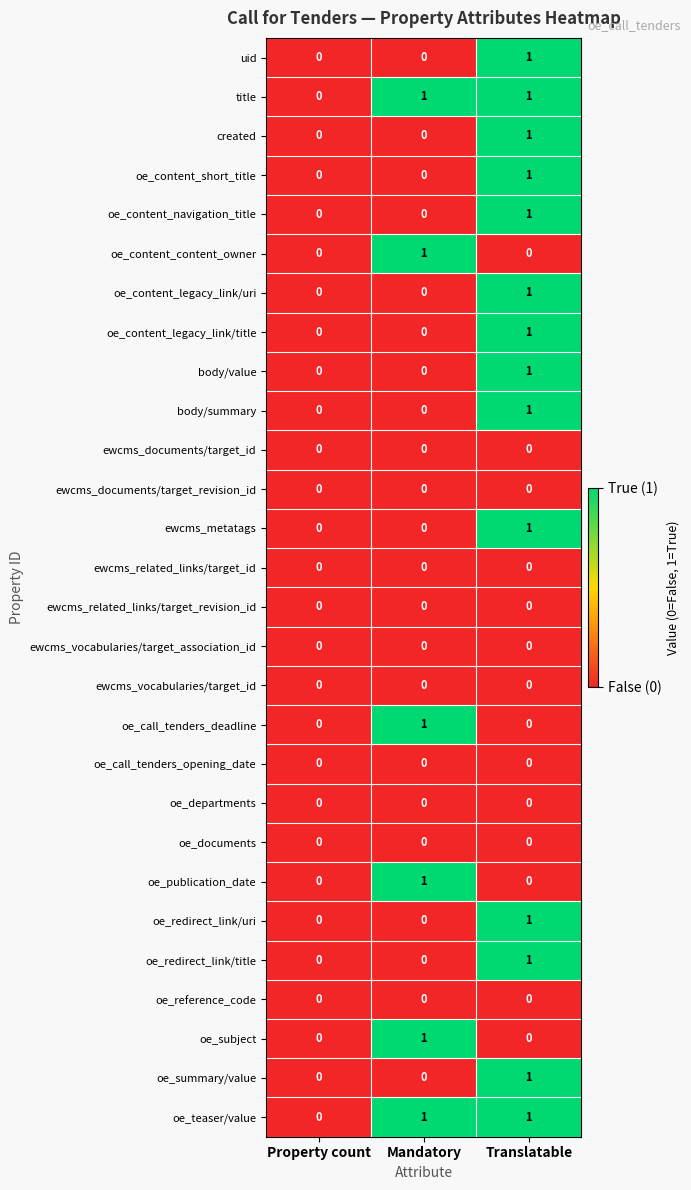

True or false: oe_departments has a value of 0 at Property count.

True